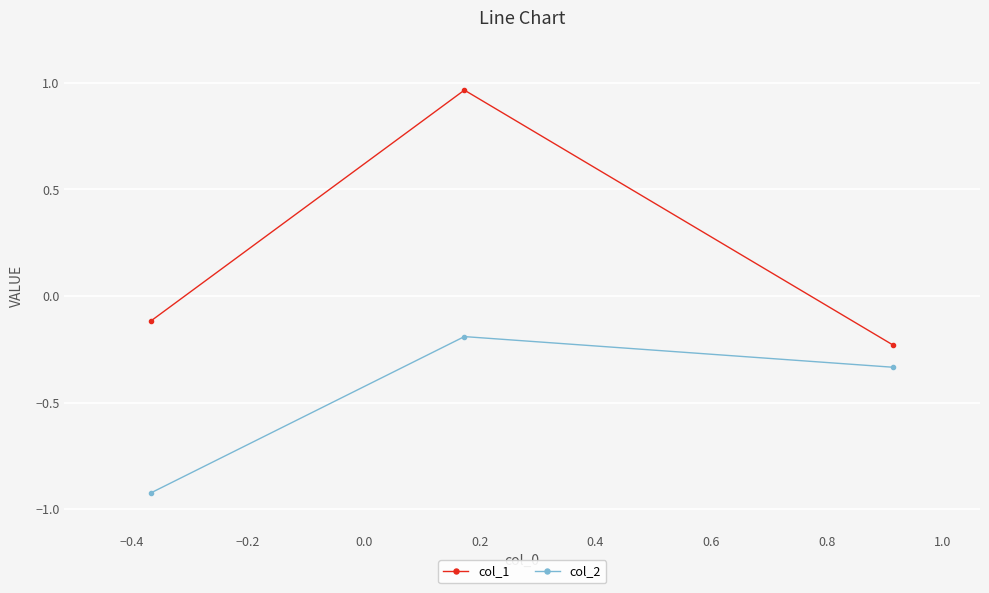

List the series in order of their overall mean, lowest first.

col_2, col_1